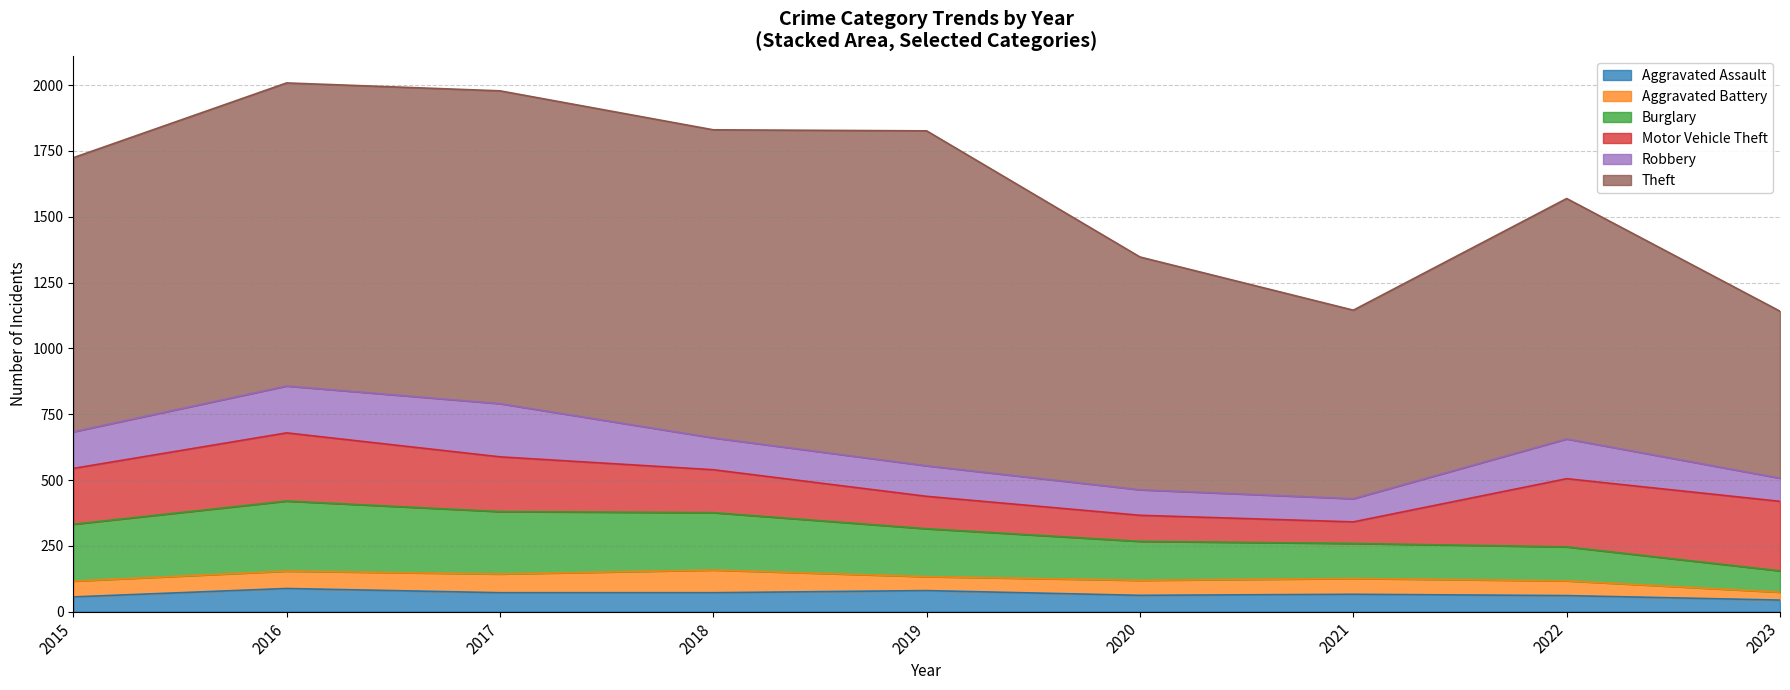

The Burglary series shows 253 at 2020. True or false?

False